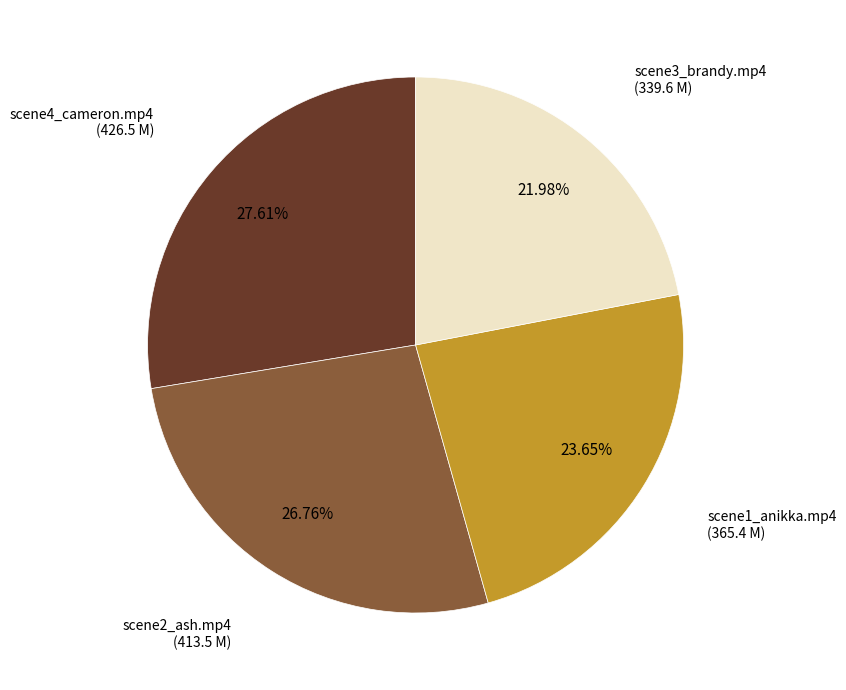

How many segments does this pie chart have?

4